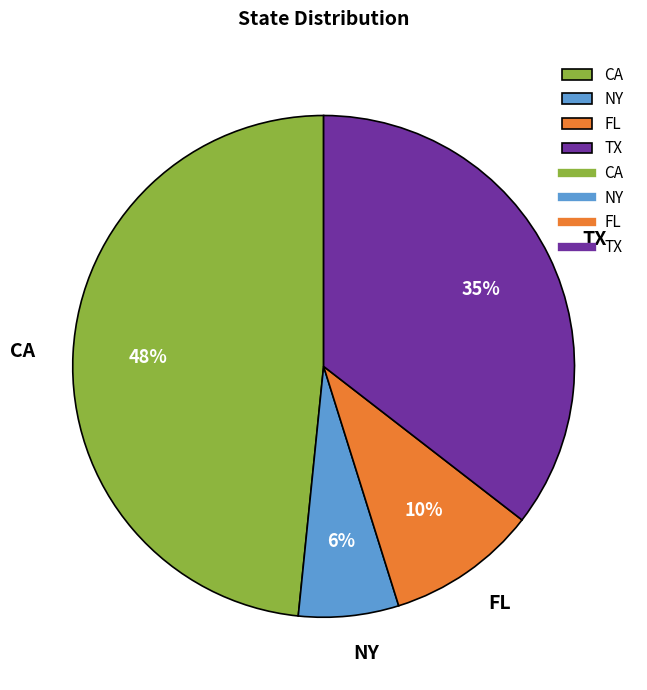

True or false: FL accounts for 10% of the total.

True